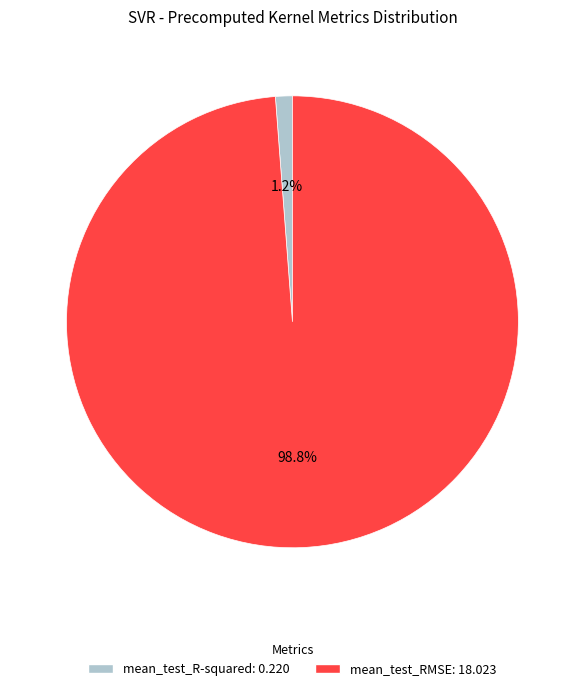

Does mean_test_R-squared: 0.220 represent more than half of the total?

No